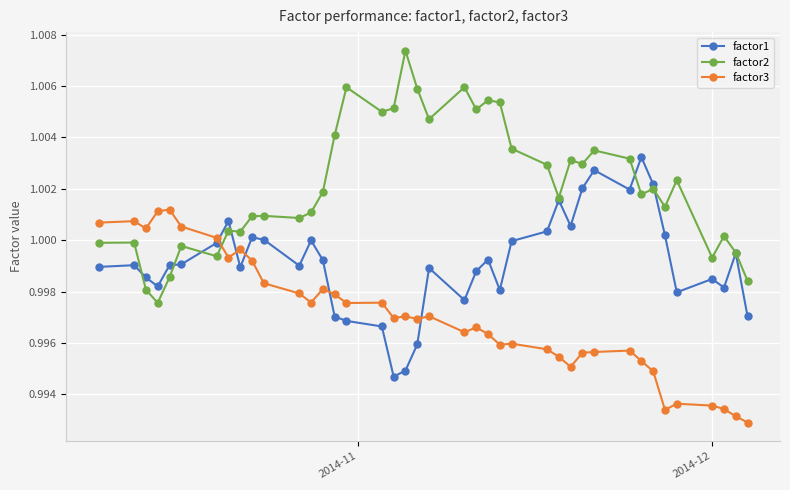

True or false: factor3 has more than 2 points higher than both neighbors.

True